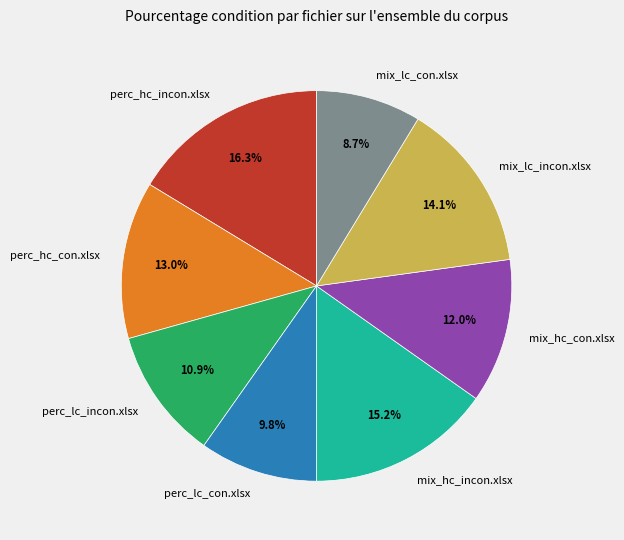

To the nearest percent, what is the average slice percentage?

12%